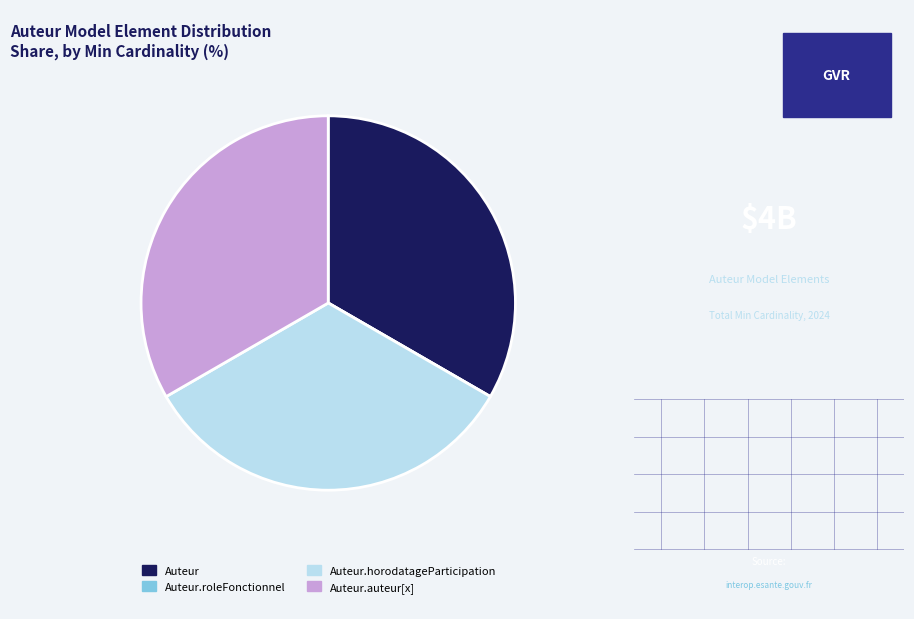

Does Auteur.horodatageParticipation account for over 50% of the chart?

No